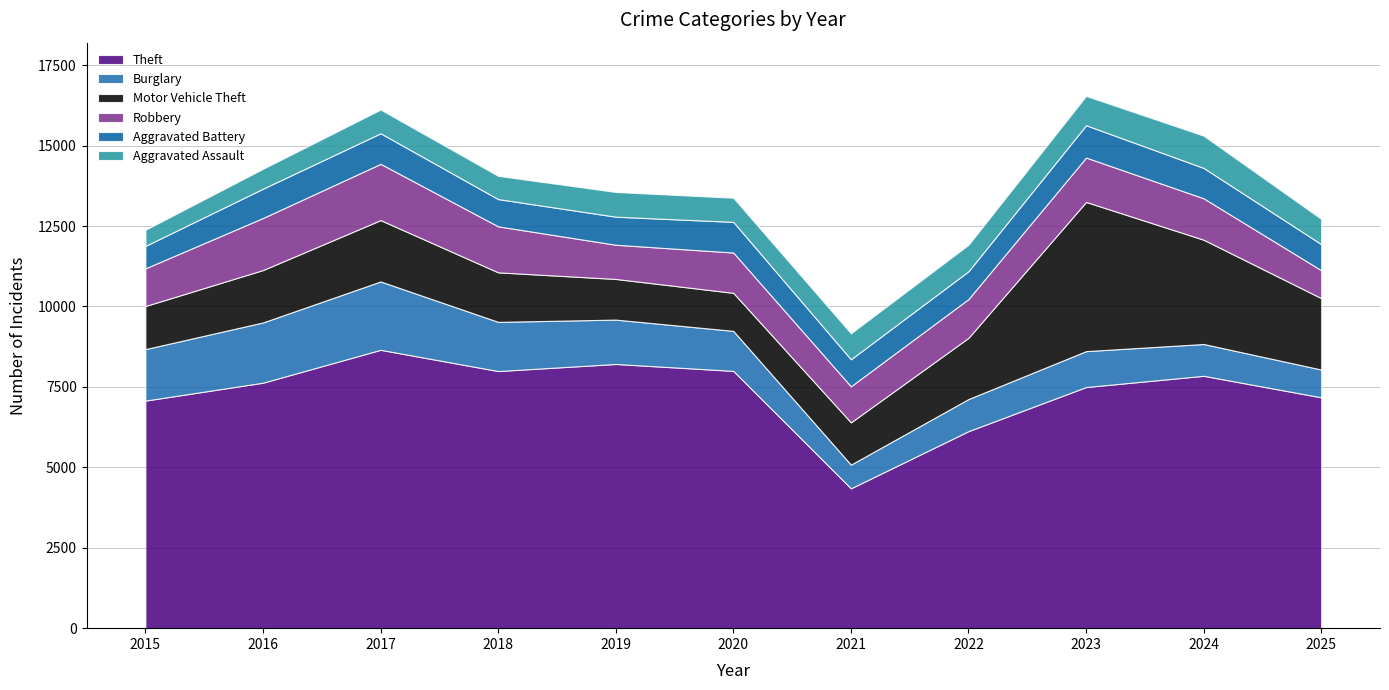

Reading left to right, extract all data points from this chart.

Theft: 2015=7074	2016=7631	2017=8653	2018=7993	2019=8213	2020=7998	2021=4347	2022=6125	2023=7496	2024=7845	2025=7176
Burglary: 2015=1601	2016=1873	2017=2125	2018=1529	2019=1379	2020=1244	2021=737	2022=998	2023=1116	2024=989	2025=864
Motor Vehicle Theft: 2015=1339	2016=1629	2017=1907	2018=1539	2019=1264	2020=1182	2021=1314	2022=1903	2023=4638	2024=3241	2025=2220
Robbery: 2015=1172	2016=1618	2017=1749	2018=1430	2019=1063	2020=1253	2021=1121	2022=1206	2023=1380	2024=1287	2025=867
Aggravated Battery: 2015=696	2016=911	2017=950	2018=847	2019=872	2020=953	2021=840	2022=864	2023=1004	2024=945	2025=811
Aggravated Assault: 2015=502	2016=618	2017=738	2018=723	2019=769	2020=751	2021=808	2022=823	2023=912	2024=1003	2025=785